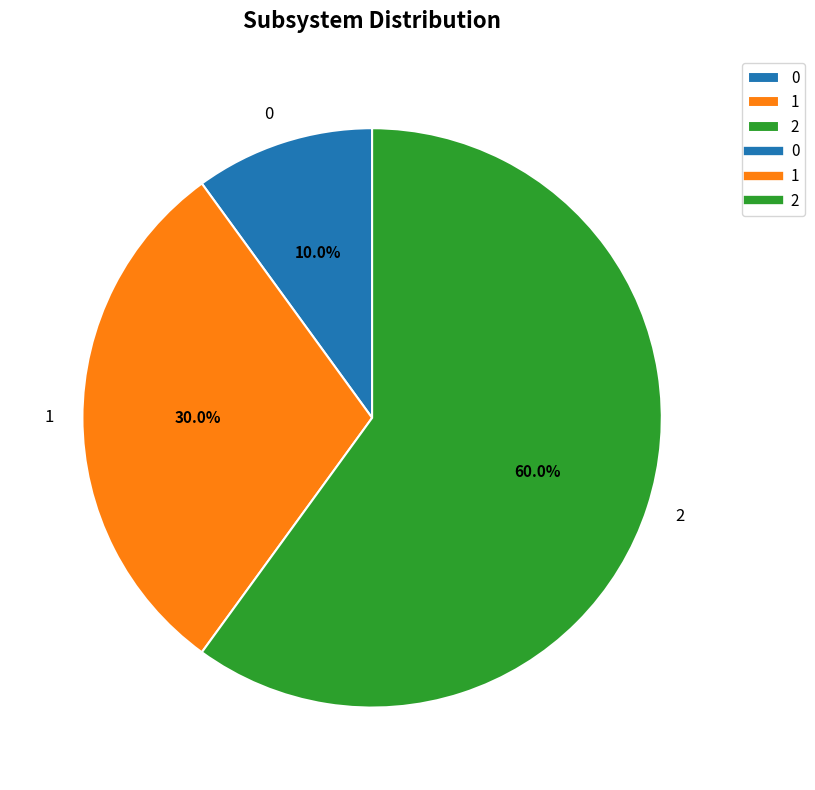

To the nearest percent, what is the difference between the largest and smallest slice percentages?

50%